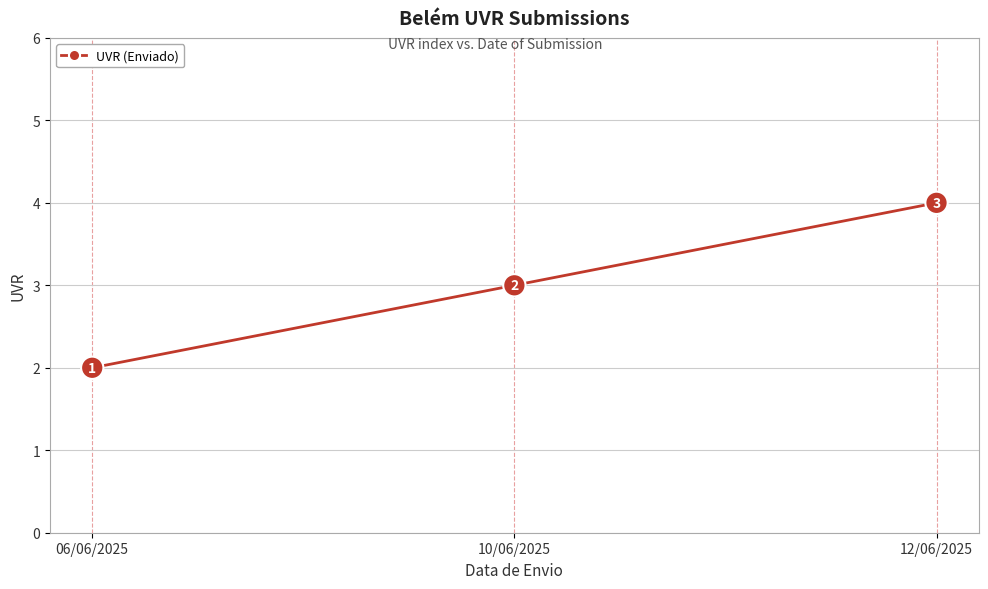

What is the smallest value displayed?

2